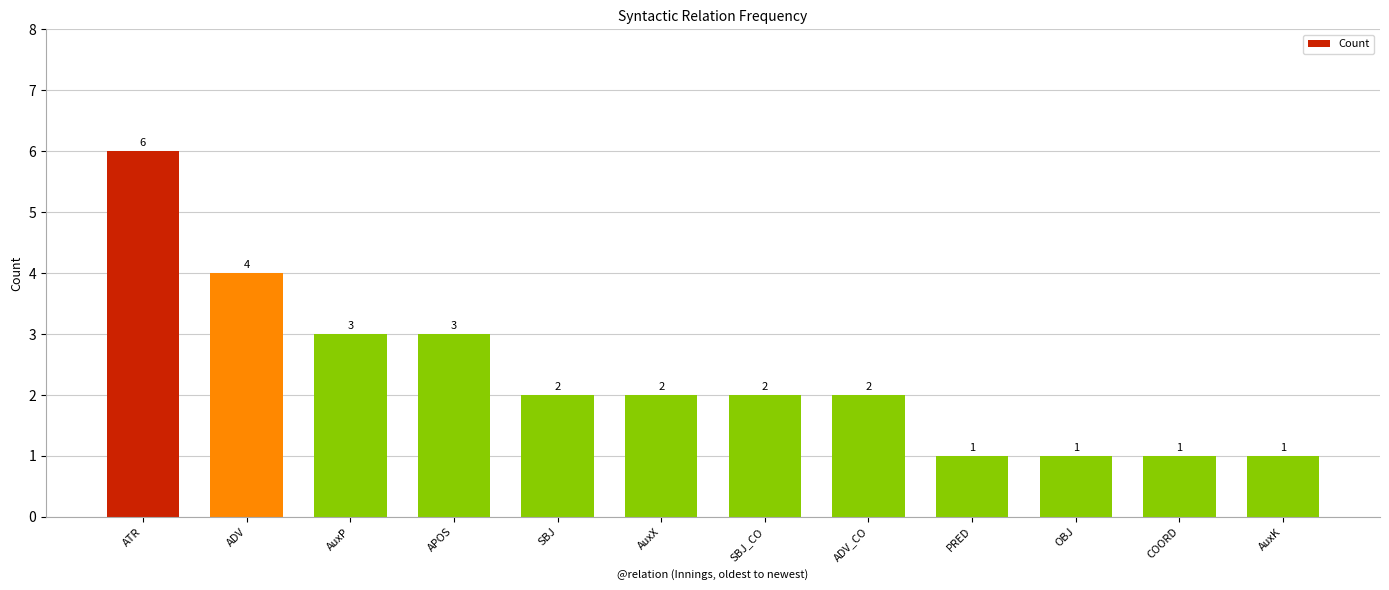

Are the bars grouped side by side (vs. stacked)?

No